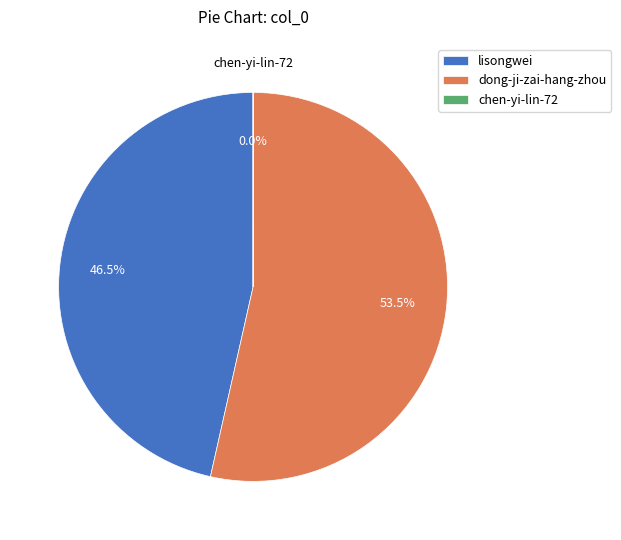

What is the total percentage of dong-ji-zai-hang-zhou and lisongwei?

100.0%